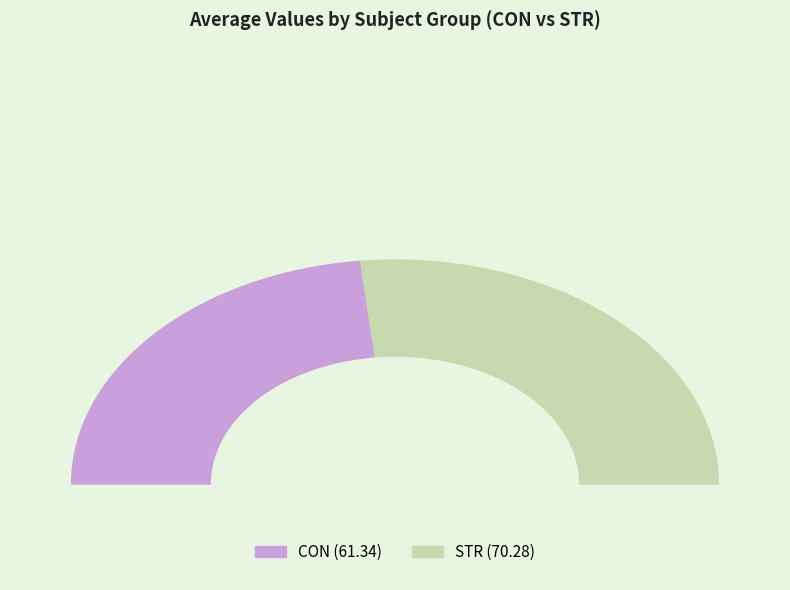

The CON slice represents 47% of the pie. True or false?

True